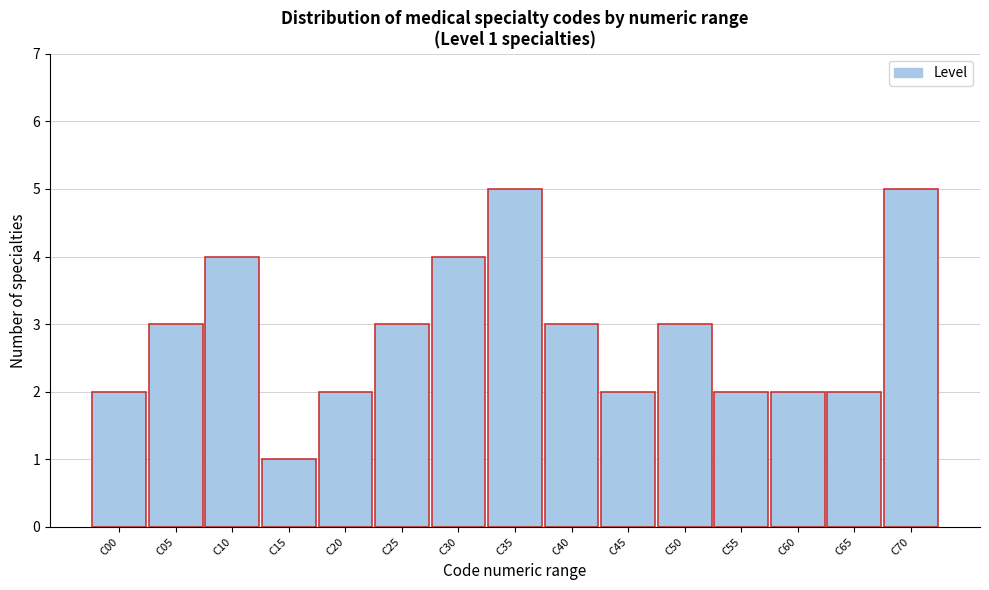

Reading left to right, what are all the values shown in this chart?

2	3	4	1	2	3	4	5	3	2	3	2	2	2	5